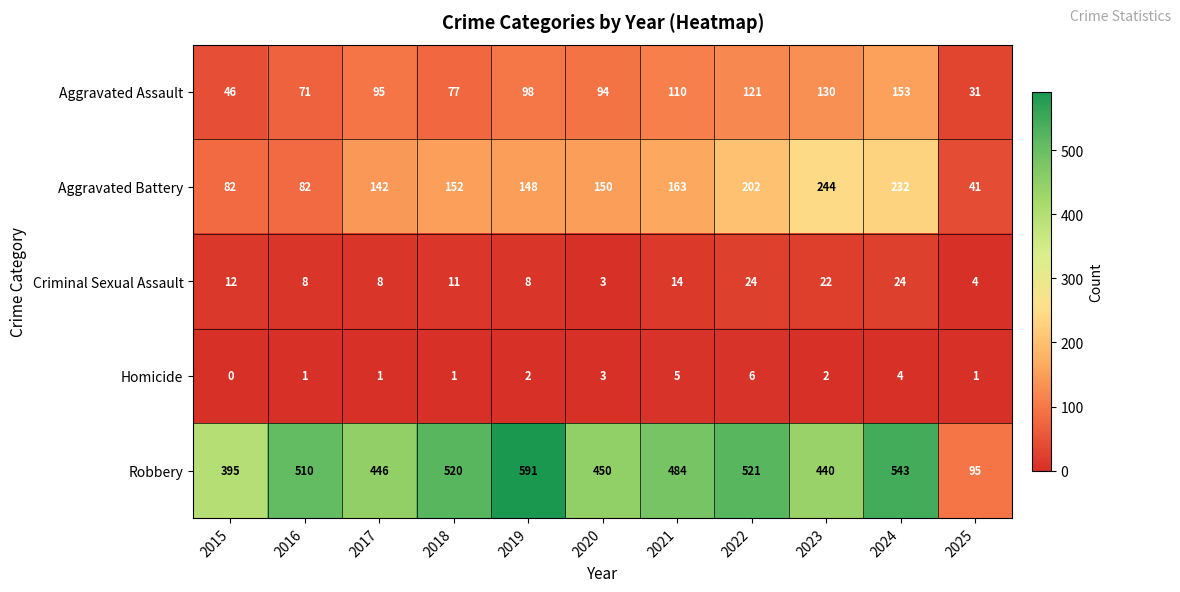

Where does the Aggravated Battery series first go above 150?

2018